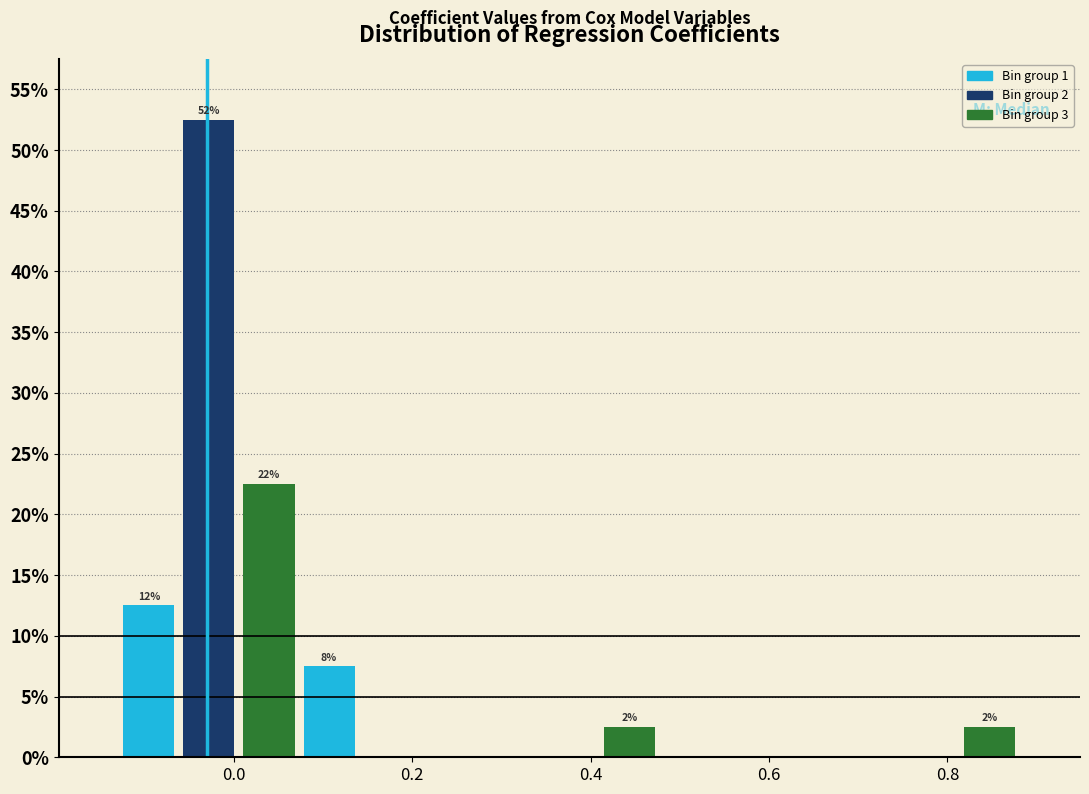

Read against the x-axis, roughly where is the centre of the tallest bar?

-0.02